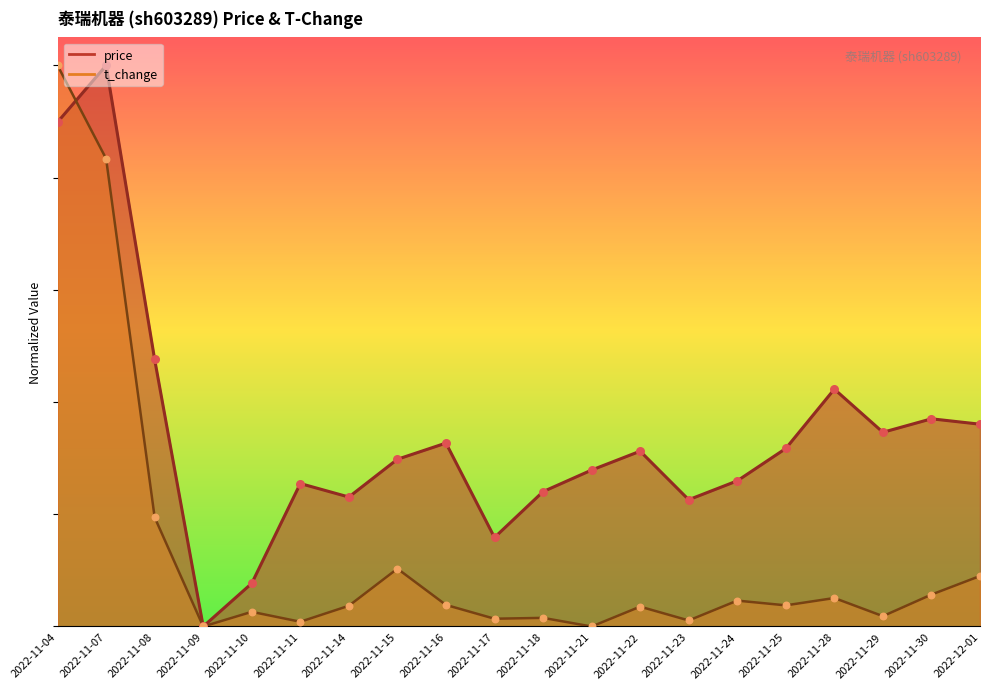

Is the value of t_change at 2022-11-22 greater than the value of price at 2022-11-22?

No